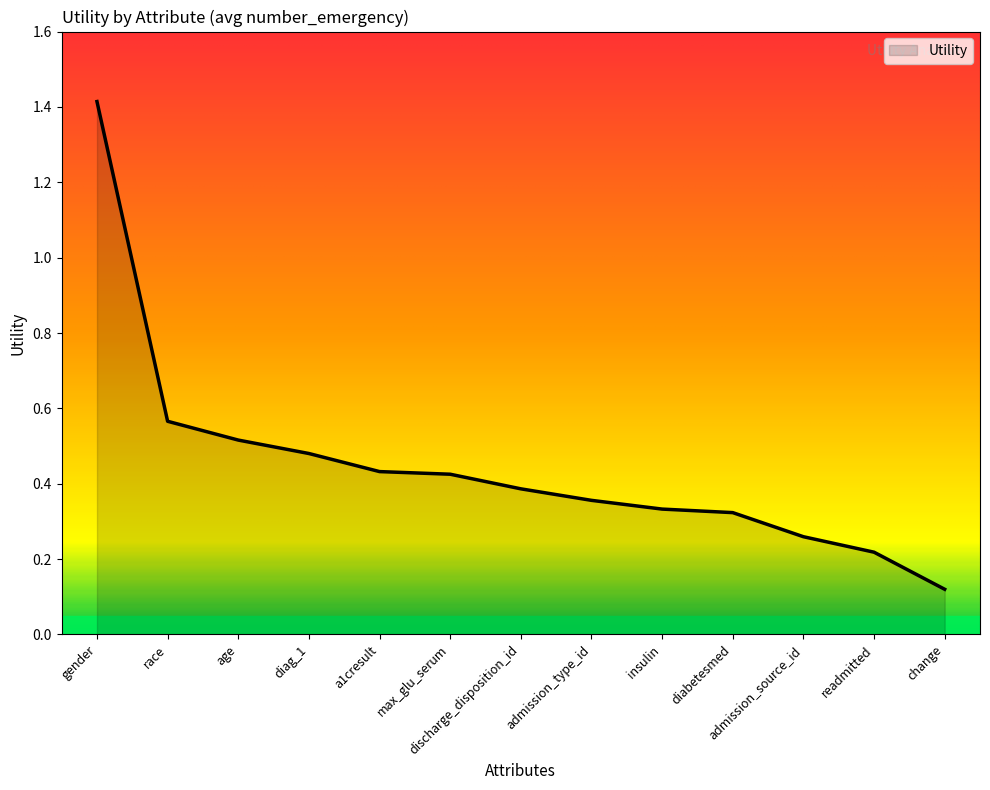

What position from the left is discharge_disposition_id?

7